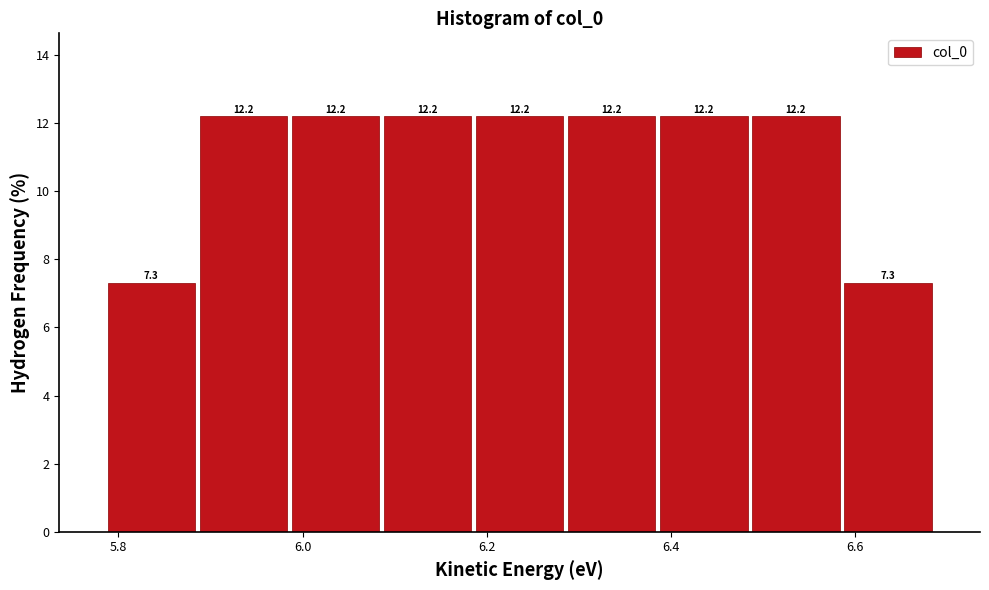

Reading left to right, transcribe this chart: for each bar, give the range it covers on the x-axis and its height. The bar edges are not printed on the chart, so give them approximately, as read against the axis.

5.78 to 5.88: 7.3
5.88 to 5.98: 12.2
5.98 to 6.08: 12.2
6.08 to 6.18: 12.2
6.18 to 6.28: 12.2
6.28 to 6.38: 12.2
6.38 to 6.48: 12.2
6.48 to 6.58: 12.2
6.58 to 6.68: 7.3